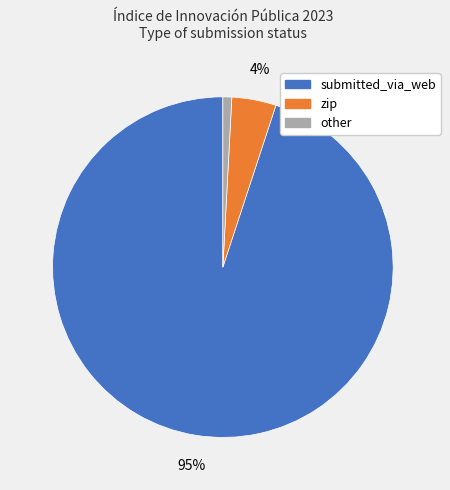

Is the sum of zip and other greater than half?

No